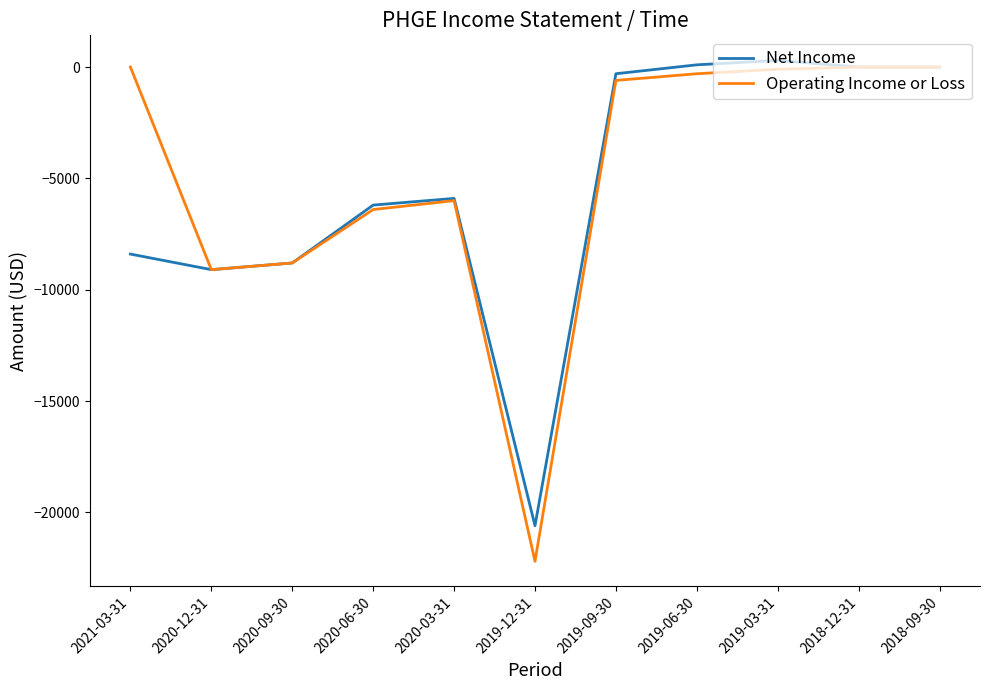

What is the total value across all series at 2021-03-31?

-8400